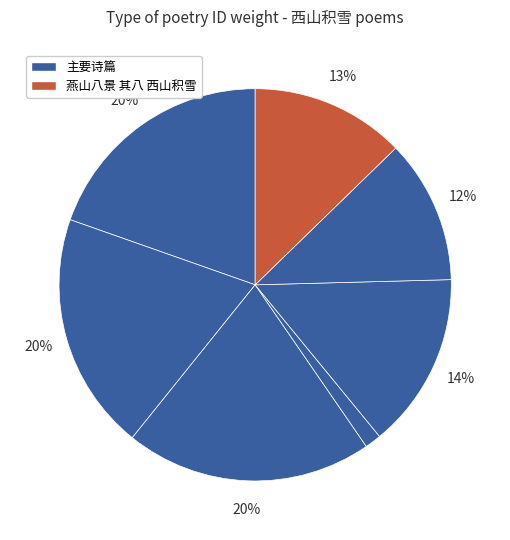

Rank the categories by value from highest to lowest.

远望西山积雪, 飞雪满群山 十五雪后，同诸姊妹天宁寺看唐花，望西山积雪分韵, 风光好 天宁寺看花望西山积雪, 早霁出苑中望西山积雪, 燕山八景 其八 西山积雪, 项幼舆期同程仲贞登显灵阁望西山积雪以路滑不果因过敝止小饮赋得阳字, 项幼舆期同程仲贞登显灵阁望西山积雪以路滑